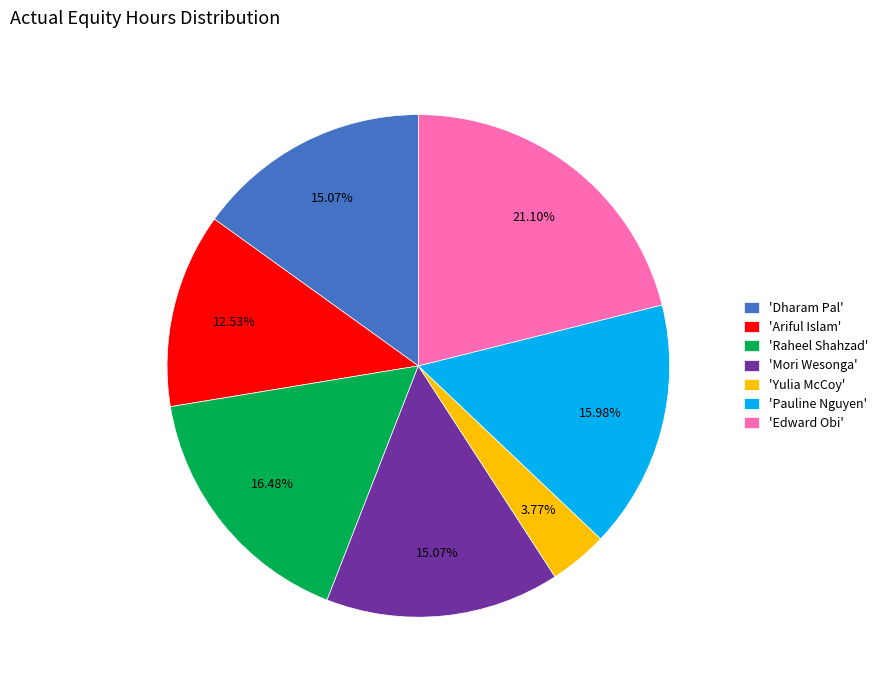

Combined, do 'Edward Obi' and 'Yulia McCoy' account for over 50%?

No